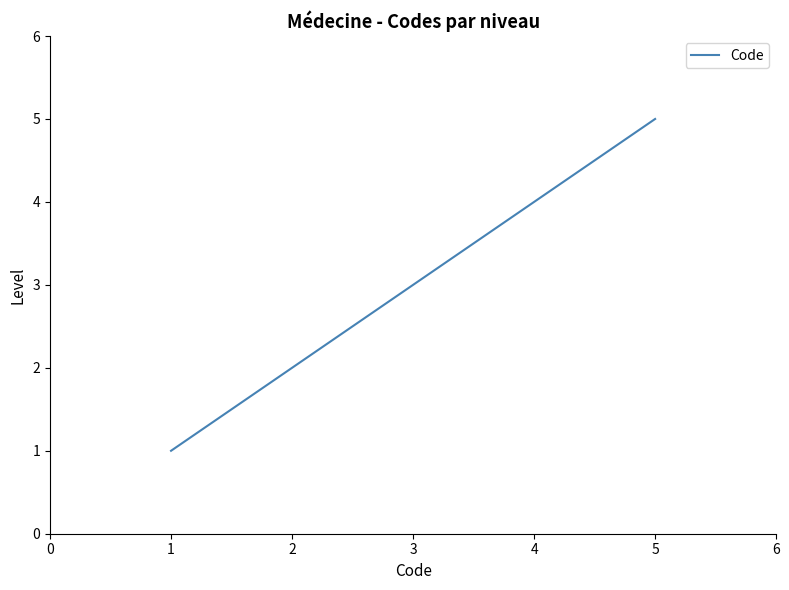

Rank the categories by value from highest to lowest.

5, 4, 3, 2, 1